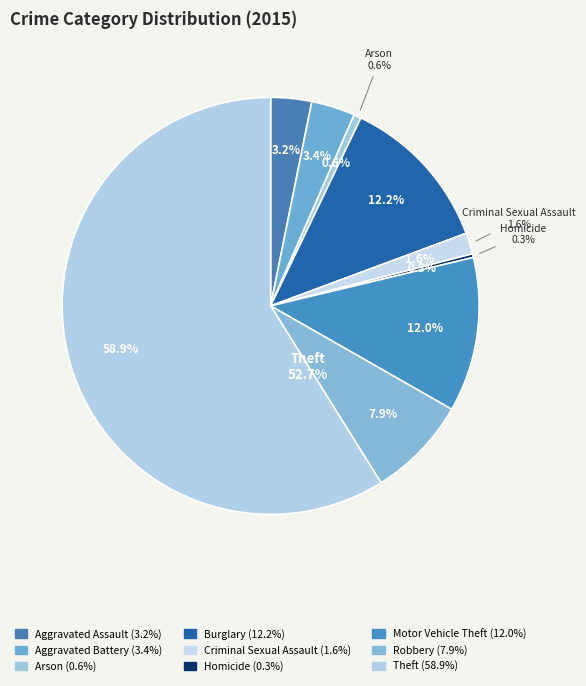

The Criminal Sexual Assault slice represents 12% of the pie. True or false?

False